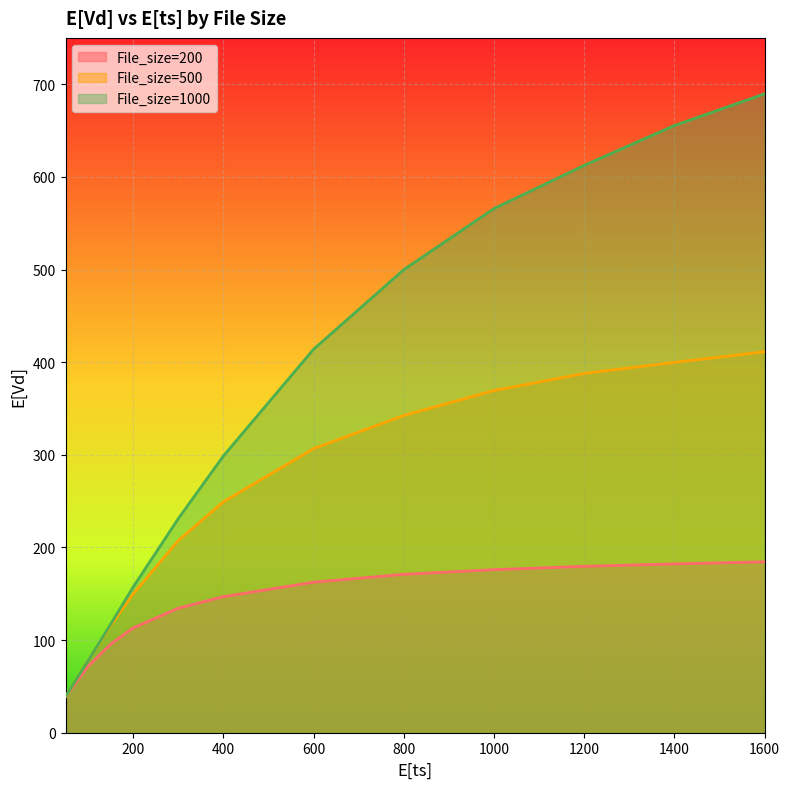

The File_size=200 series shows 184.5 at 1600. True or false?

True